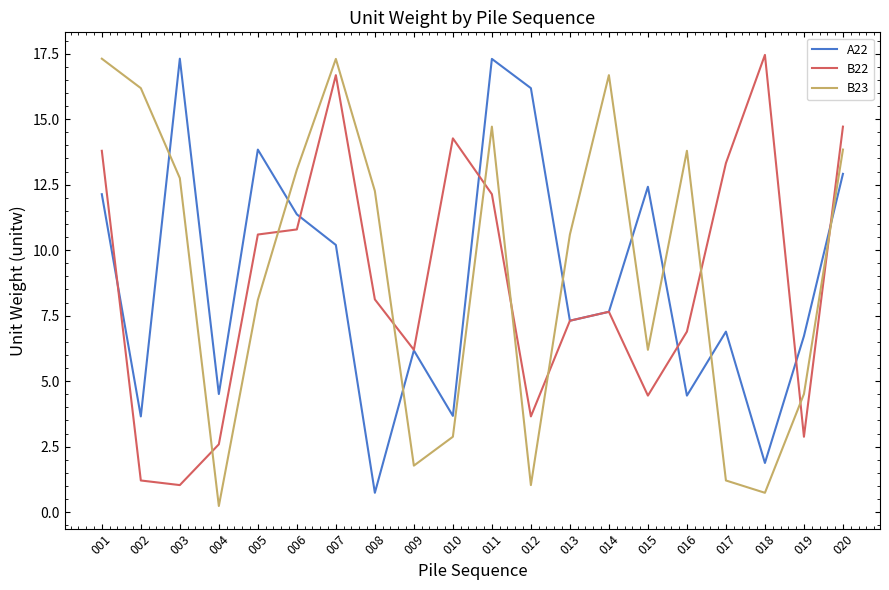

The A22 series shows 12.9 at 020. True or false?

True